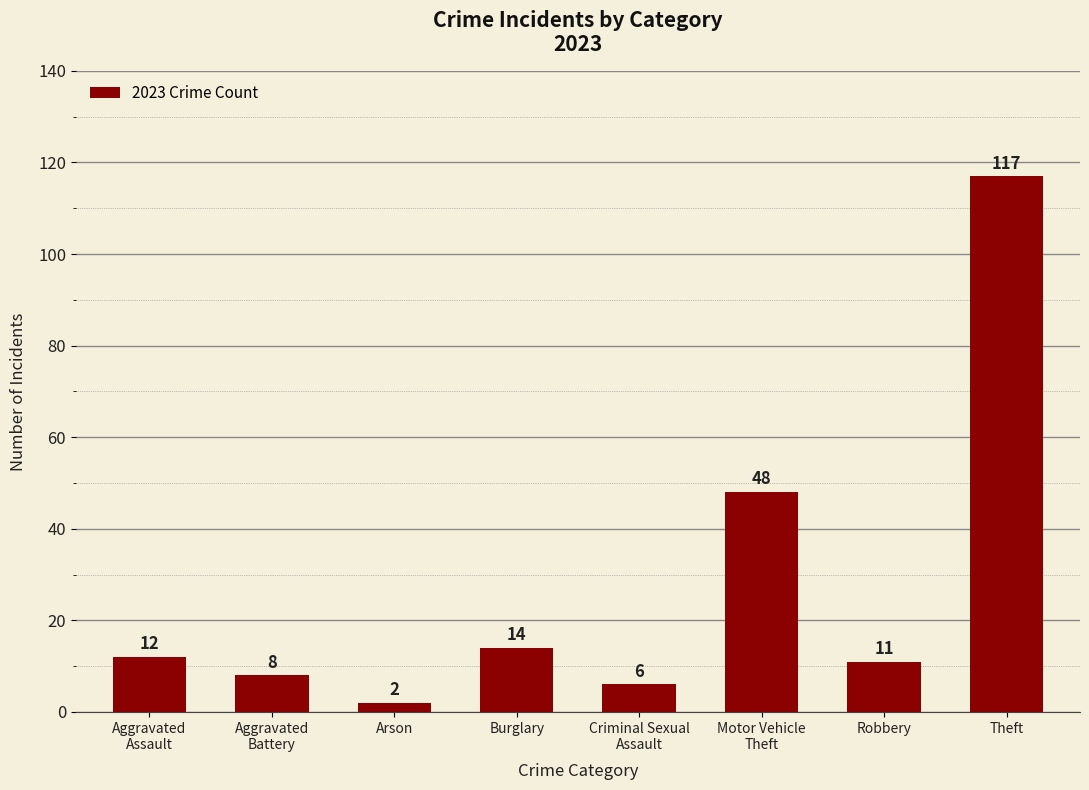

True or false: the data shows 6 at Criminal Sexual
Assault.

True